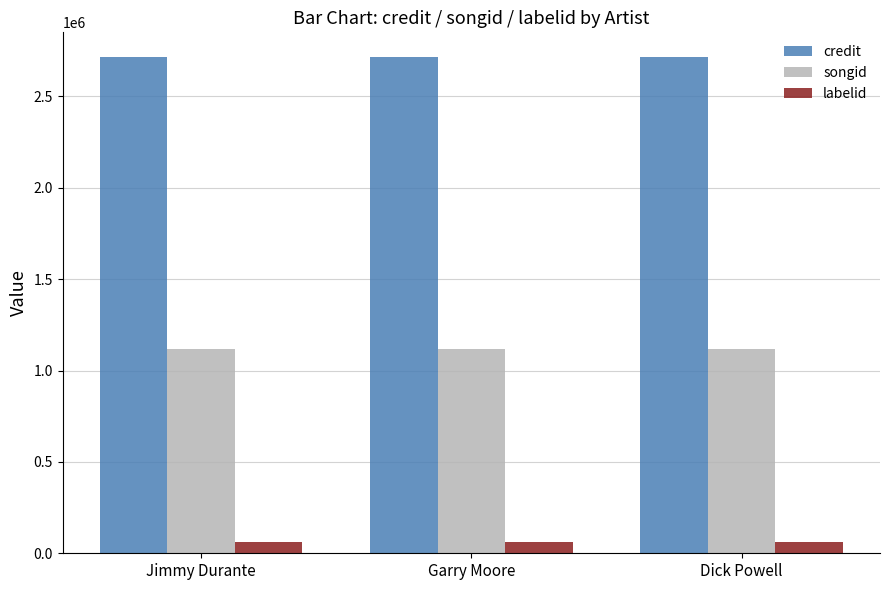

Read the labelid value at Jimmy Durante.

62957